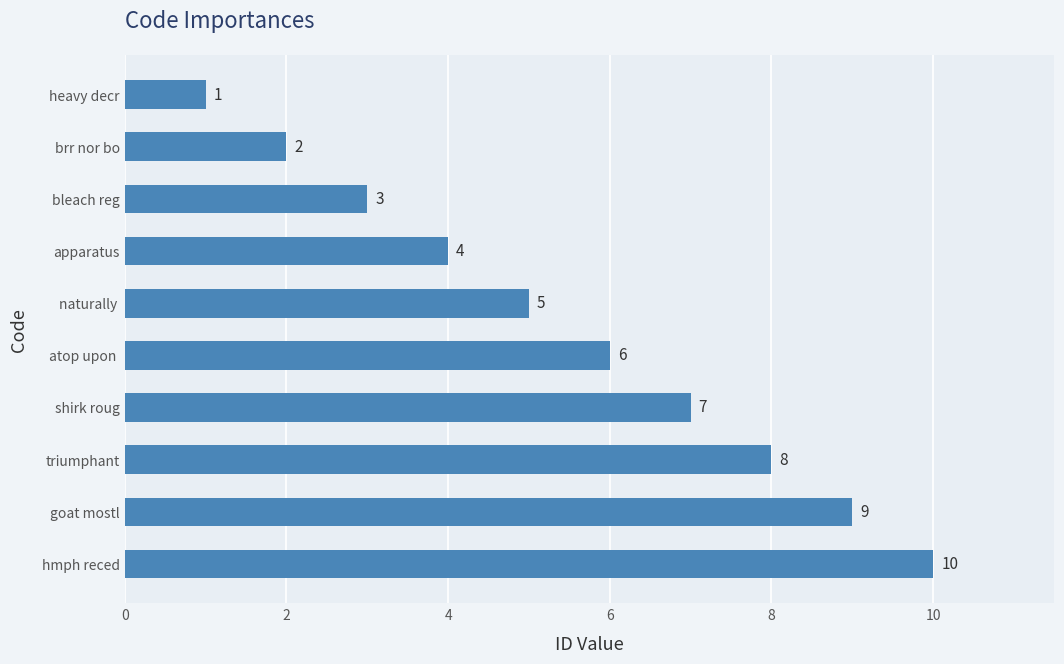

Does the chart contain any negative values?

No